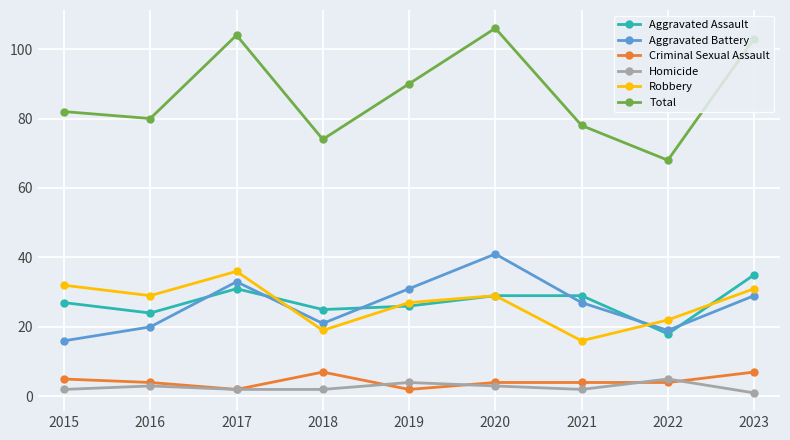

What is the lowest value of the Total series?

68